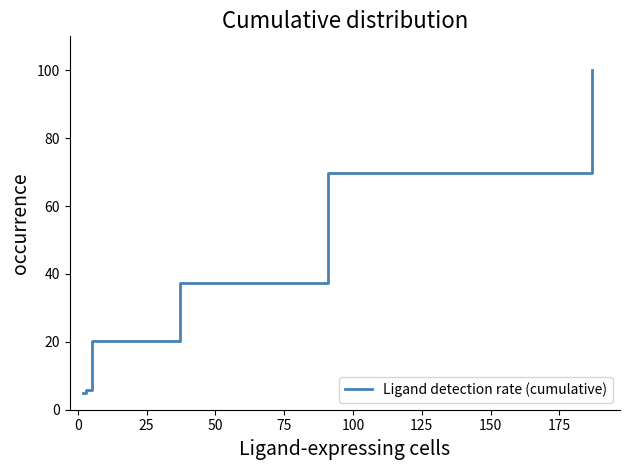

What is the greatest value displayed?

100.0